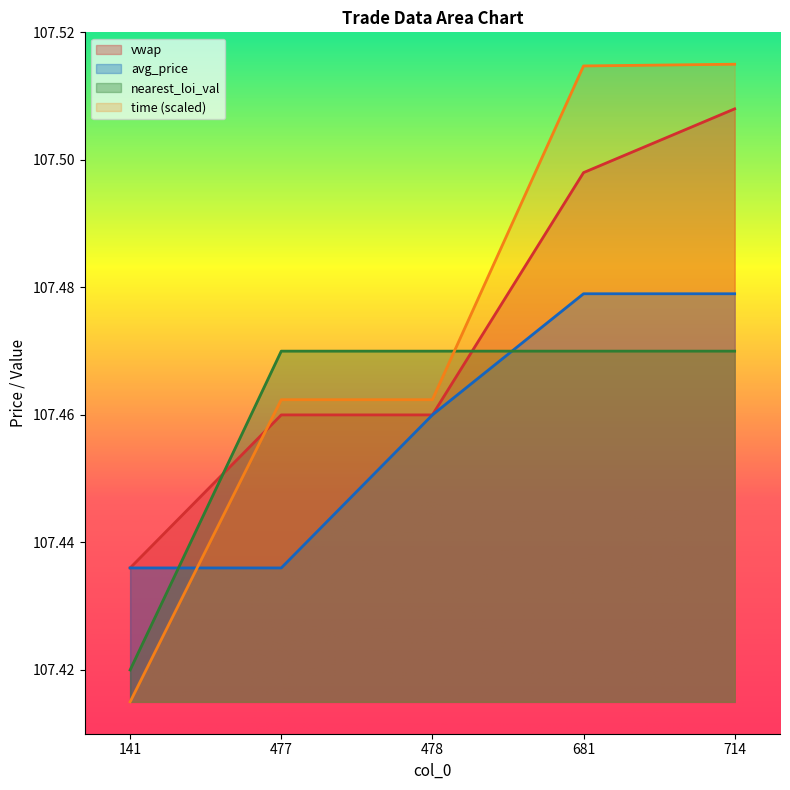

Between which two adjacent categories do nearest_loi_val and time first intersect?

478 and 681